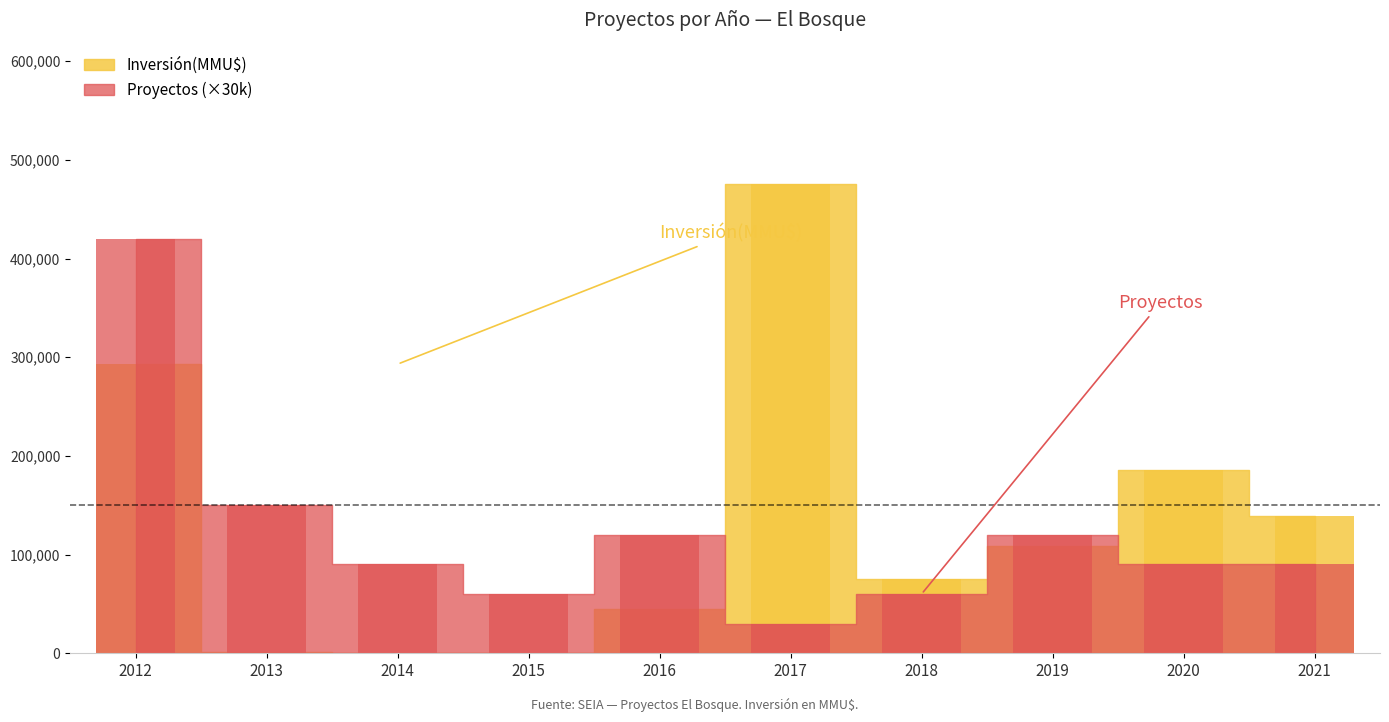

How many values in the Inversión(MMU$) series exceed 108410?

4